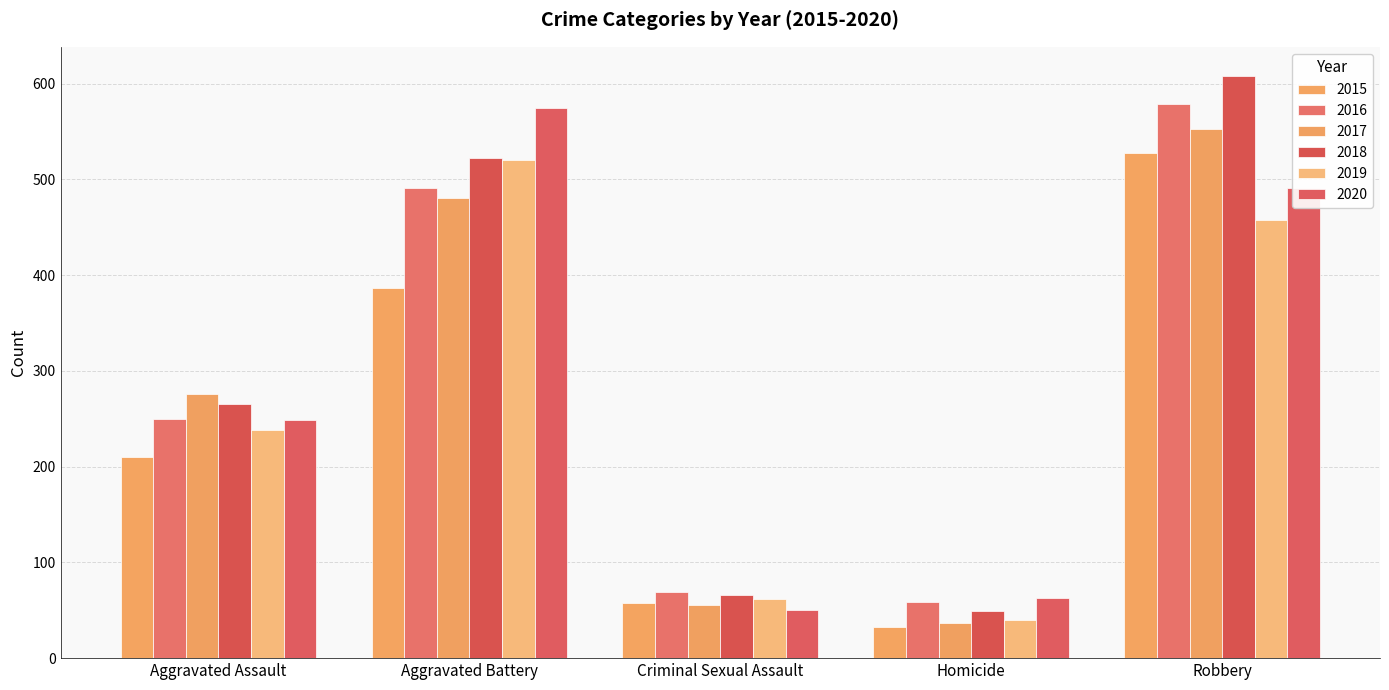

What is the average value of the 2020 series?

285